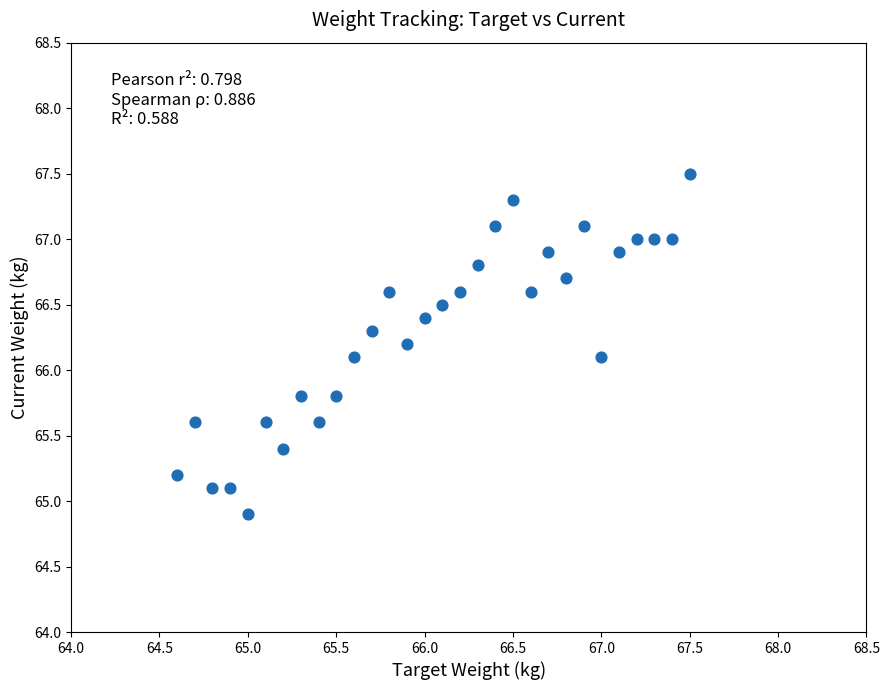

What is the range of Y values (max minus min)?

2.6